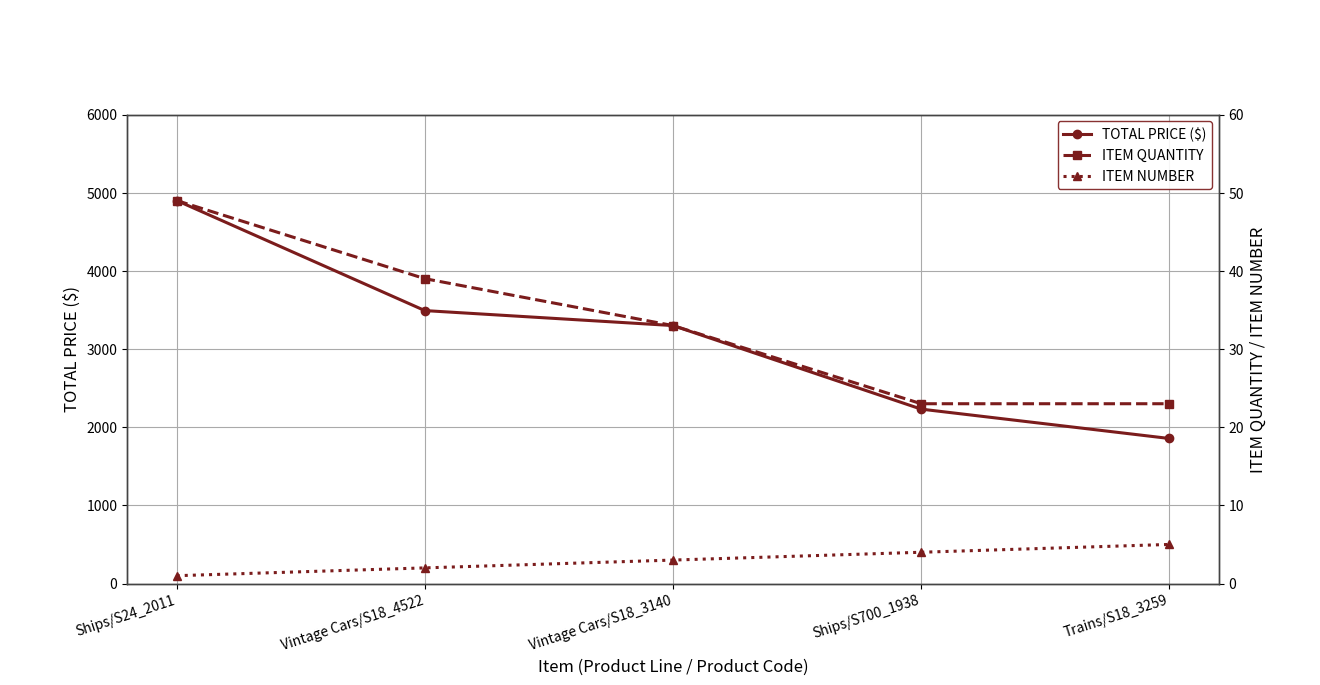

What is the label of the 4th point from the right?

Vintage Cars/S18_4522